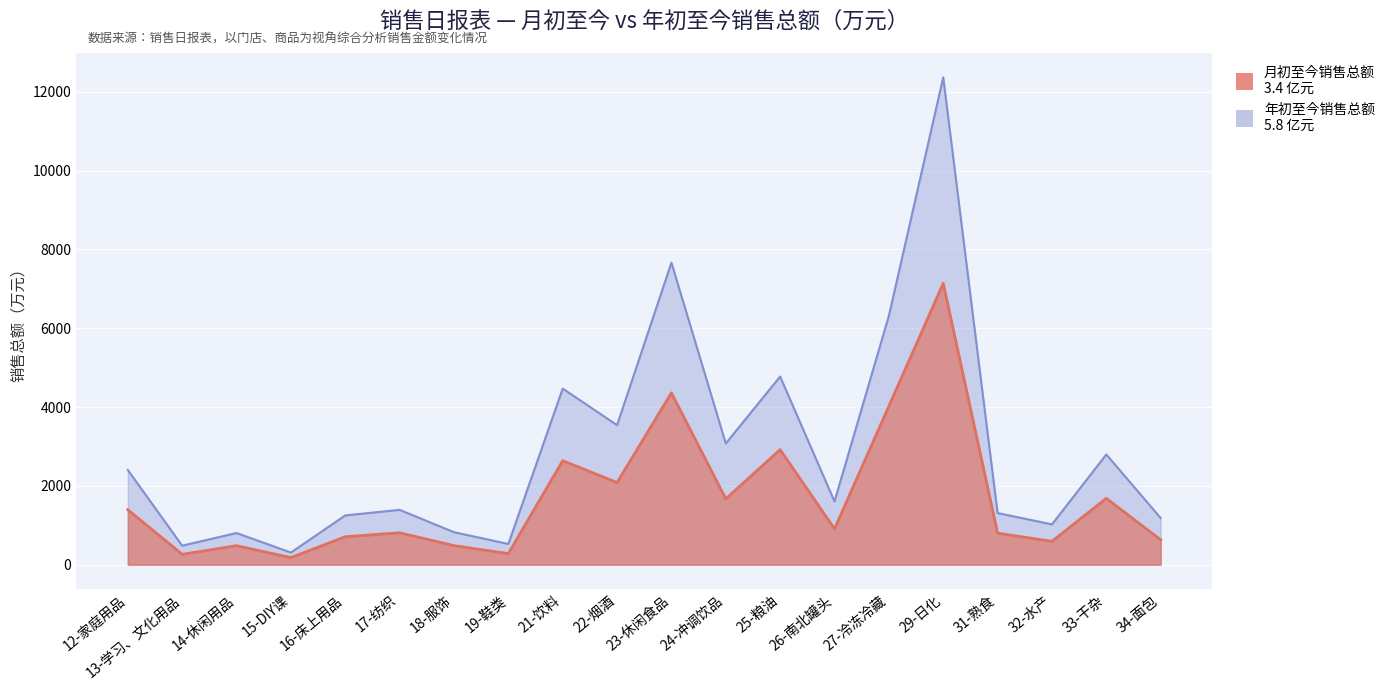

The value of 月初至今销售总额 at 17-纺织 is 521.1. True or false?

False